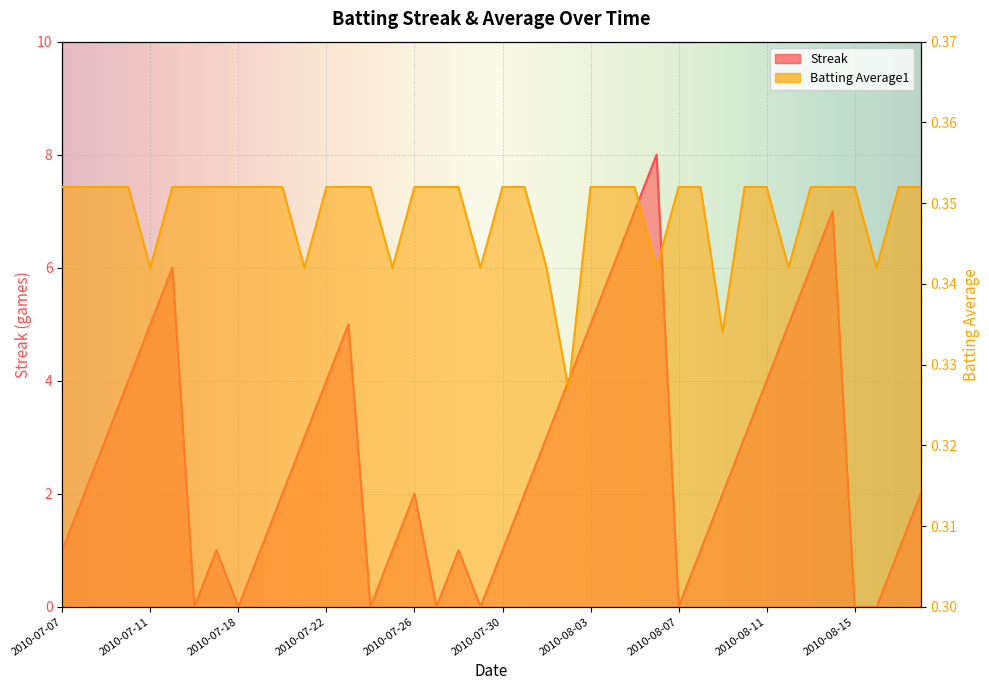

How many values in the Streak series are below 2?

16